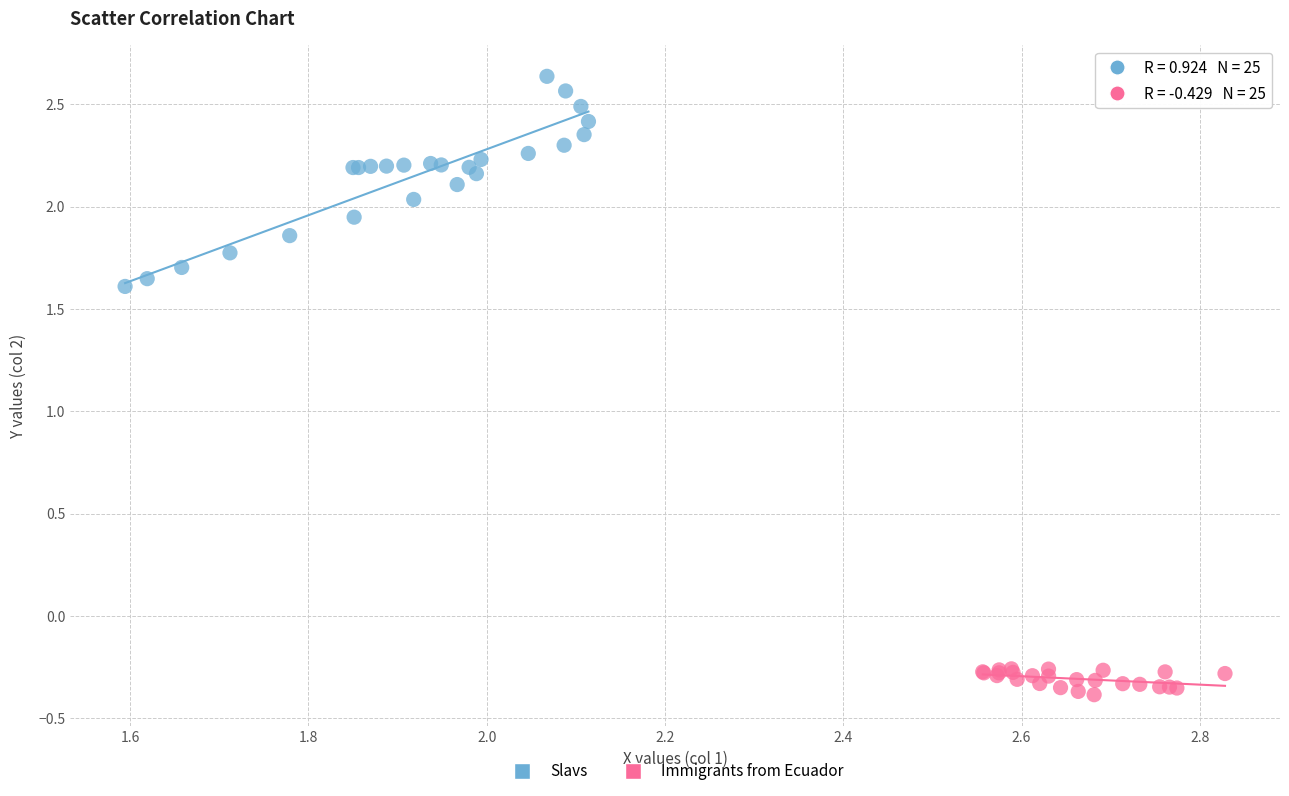

Which series has the largest Y range (max minus min)?

Slavs